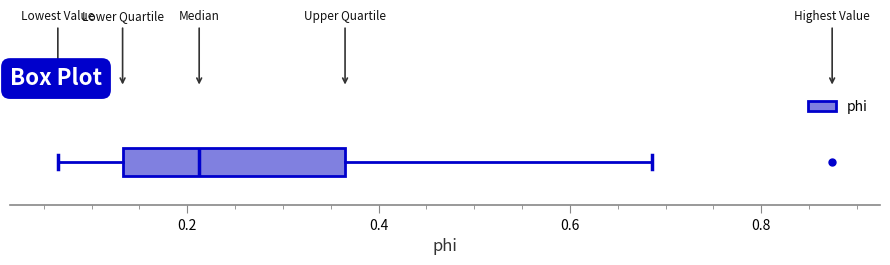

Read this box plot against the x-axis: the position of the median line, the range covered by the box, and the ends of both whiskers. The values are not printed on the chart, so give them approximately, as read against the axis.

median 0.22, box 0.14 to 0.36, whiskers 0.06 to 0.68